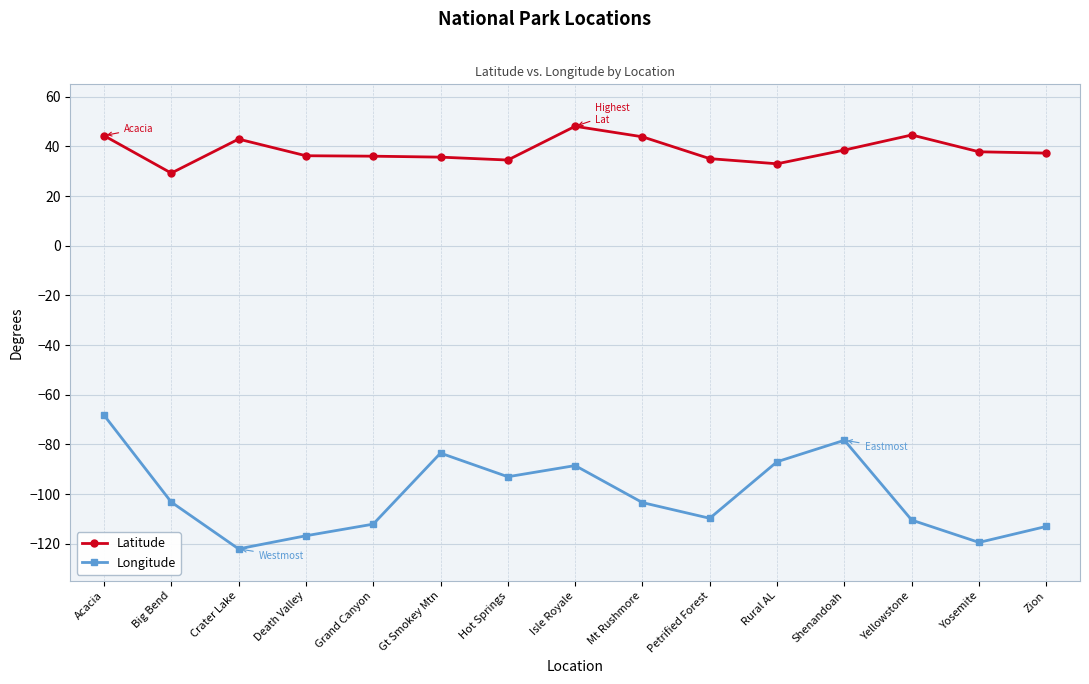

The value of Longitude at Hot Springs is -21.6. True or false?

False